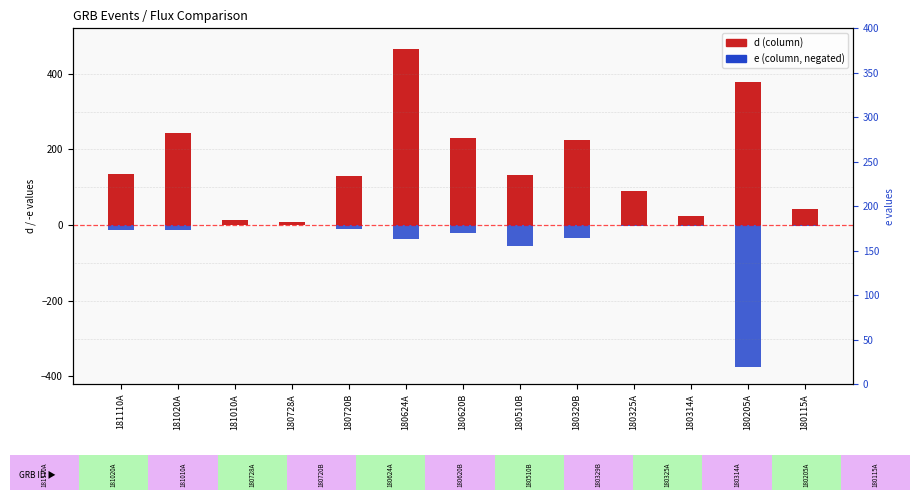

At which category is the sum across all series the highest?

180624A